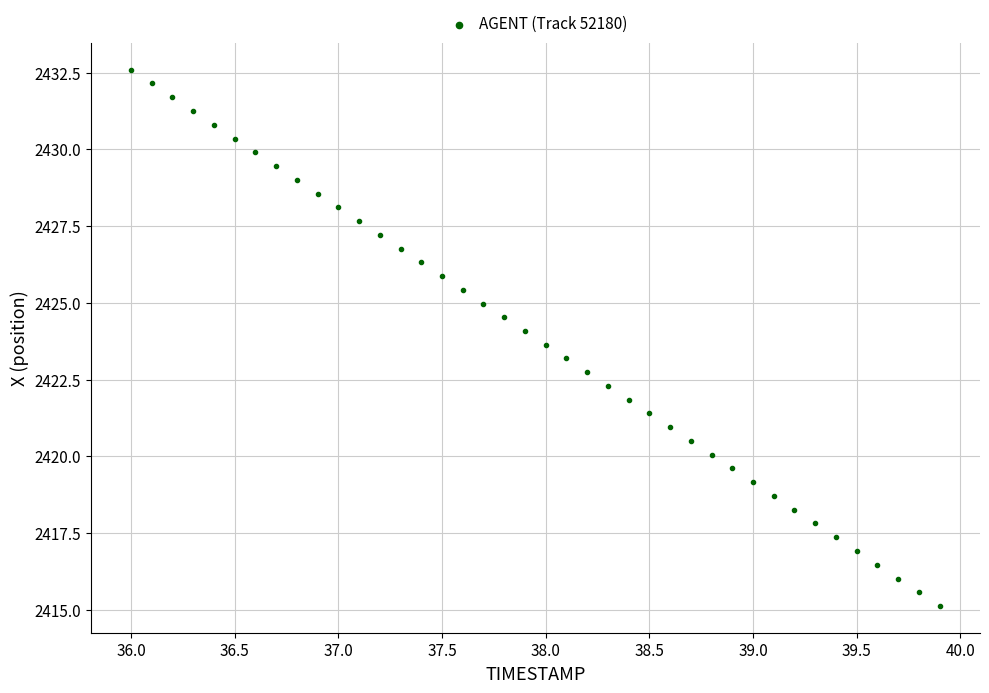

What is the range of Y values (max minus min)?

17.5